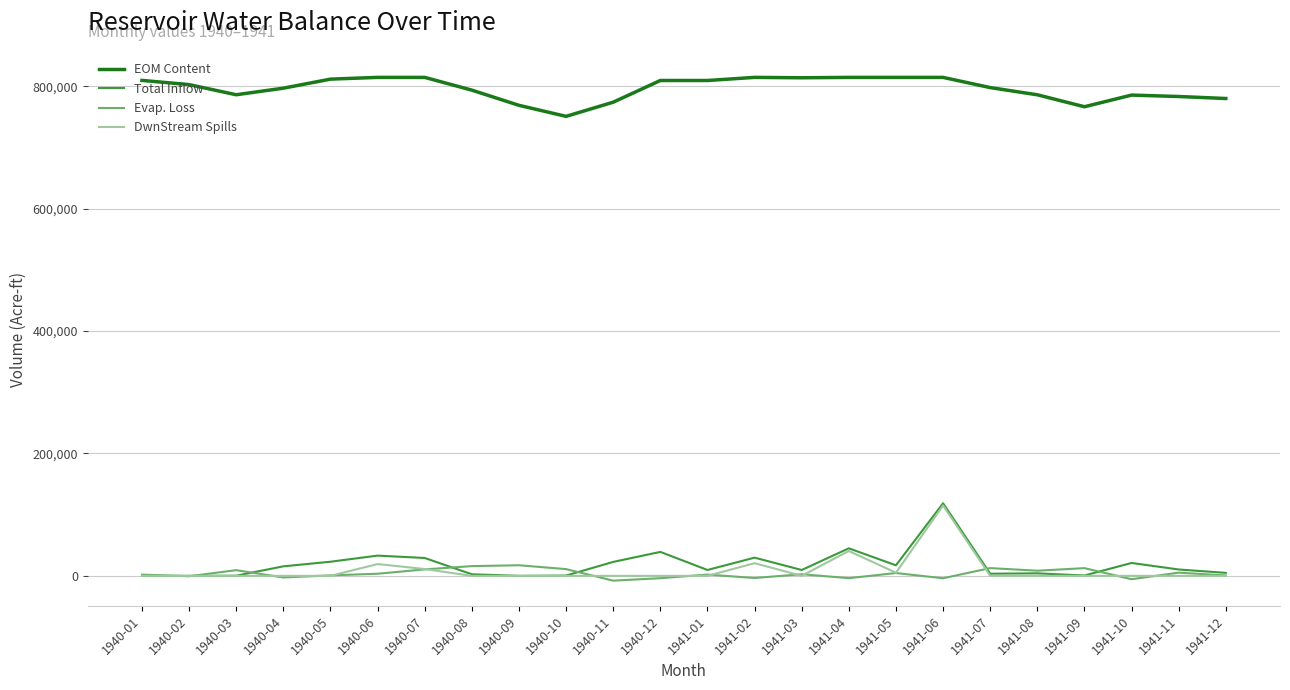

True or false: Total Inflow and EOM Content intersect in this chart.

False